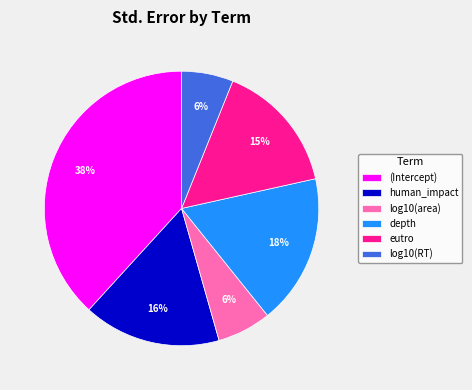

To the nearest percent, what is the average slice percentage?

17%